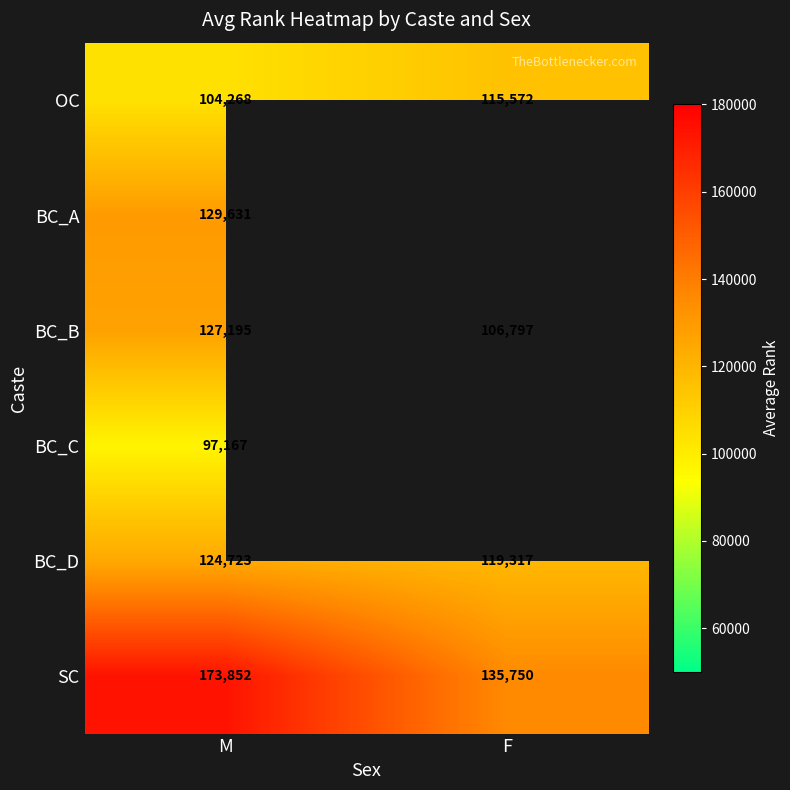

What is the sum of the SC values at M and F?

309602